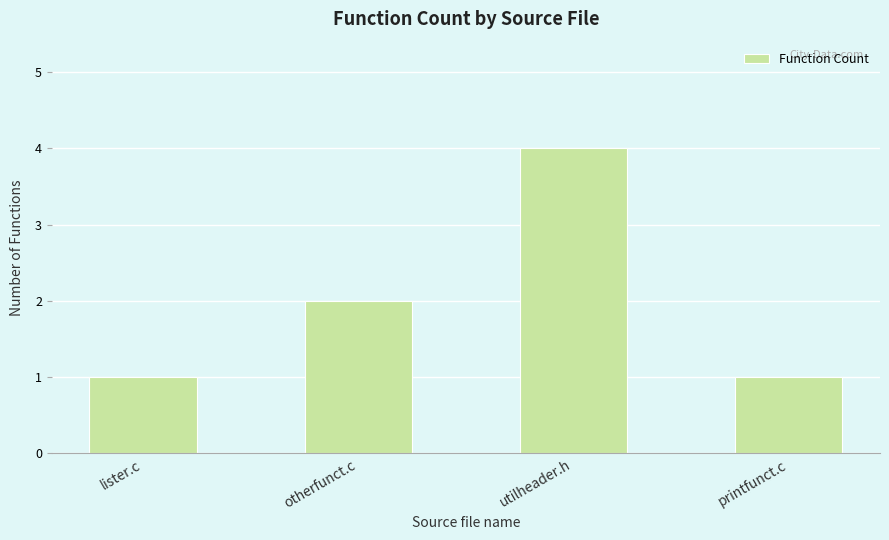

What is the difference between the maximum and minimum values?

3